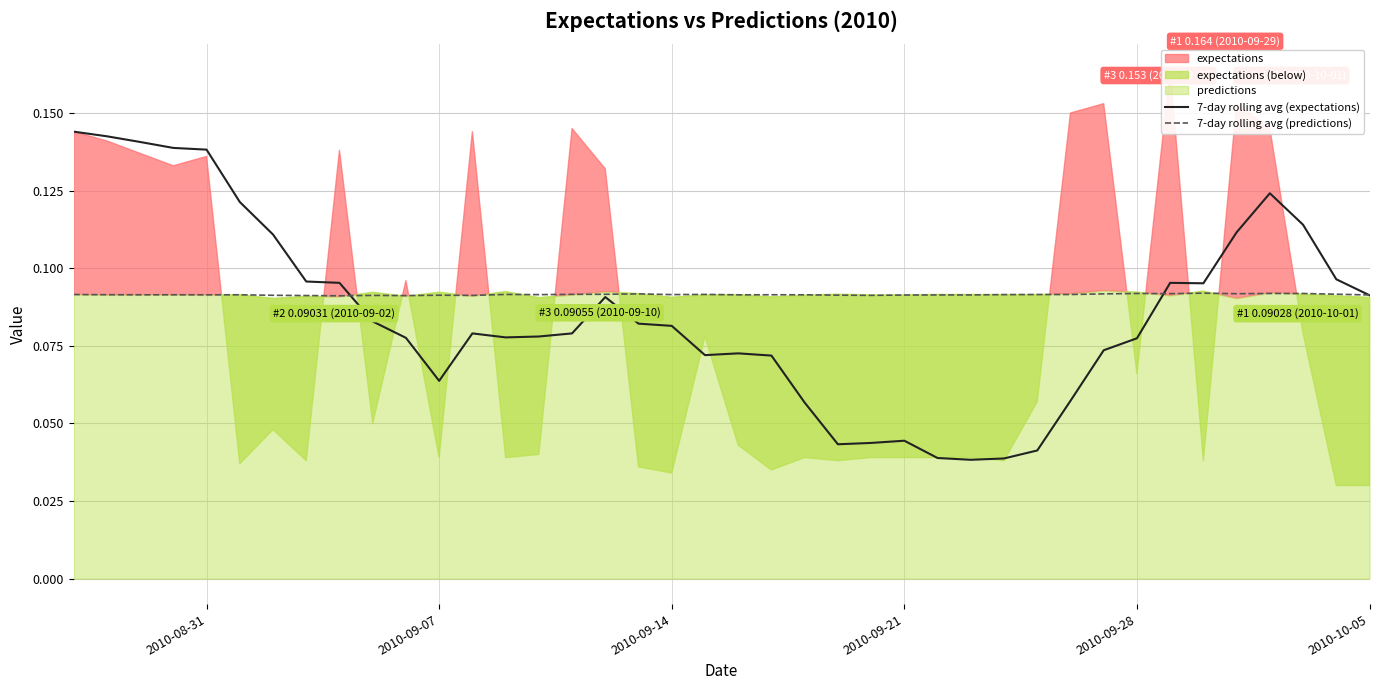

Is the value of 7-day rolling avg (expectations) at 2010-09-28 greater than the value of 7-day rolling avg (predictions) at 2010-08-31?

No